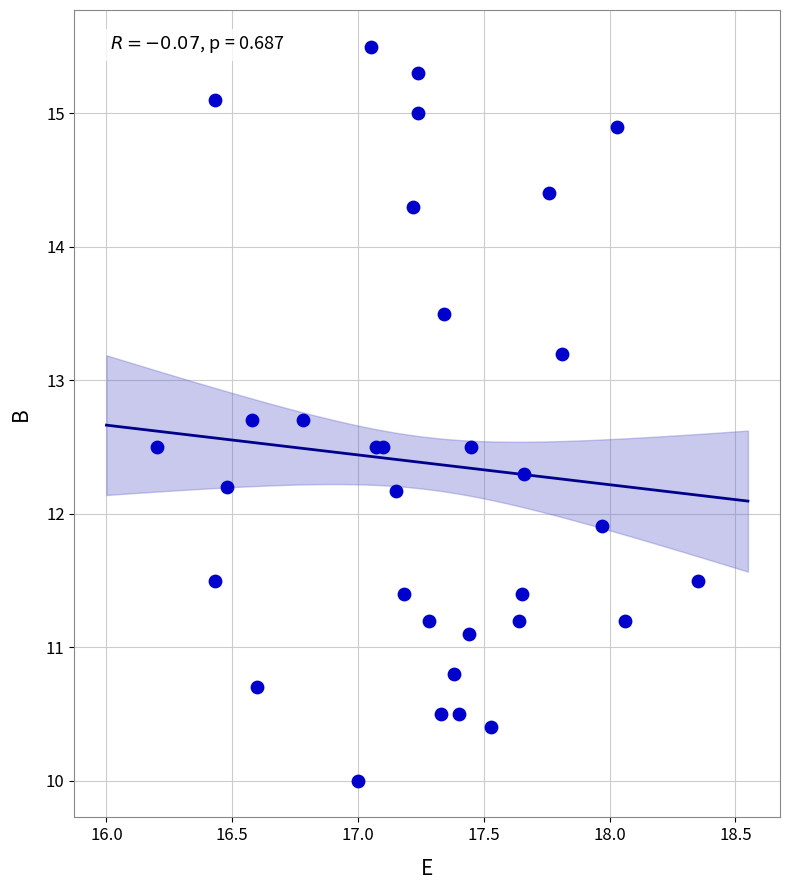

What Y value in the scatter plot is closest to 12?

11.9